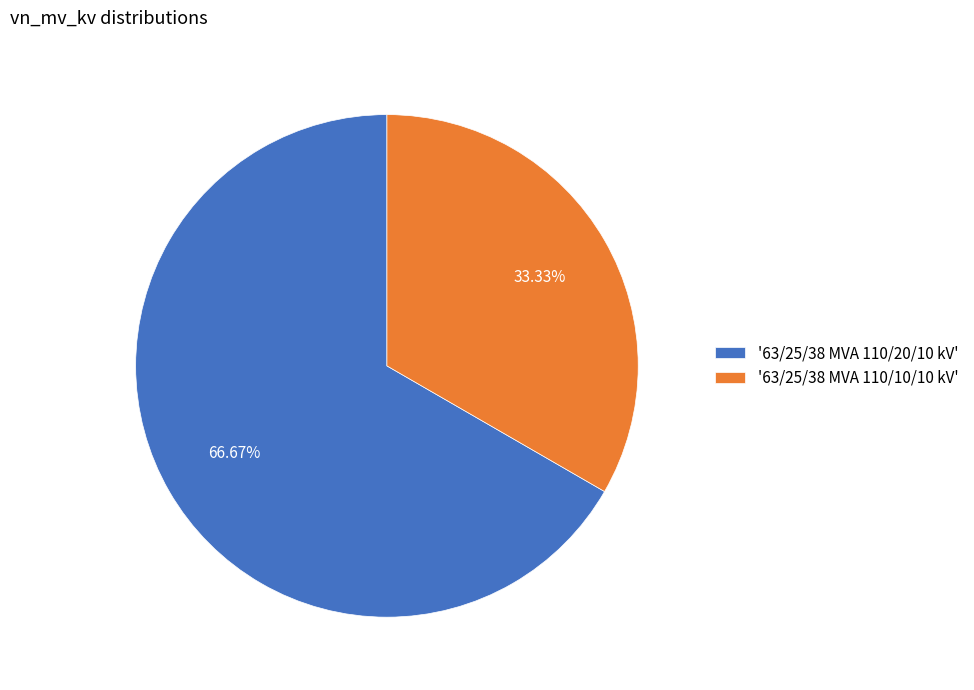

Combined, do '63/25/38 MVA 110/20/10 kV' and '63/25/38 MVA 110/10/10 kV' account for over 50%?

Yes